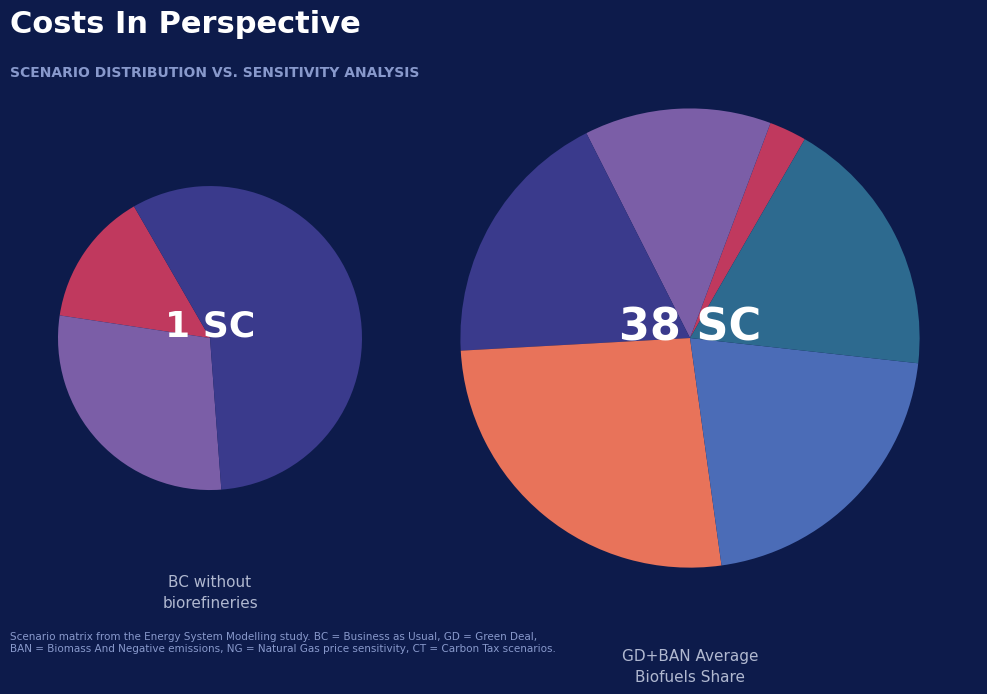

What portion of the pie excludes 1?

100.0%